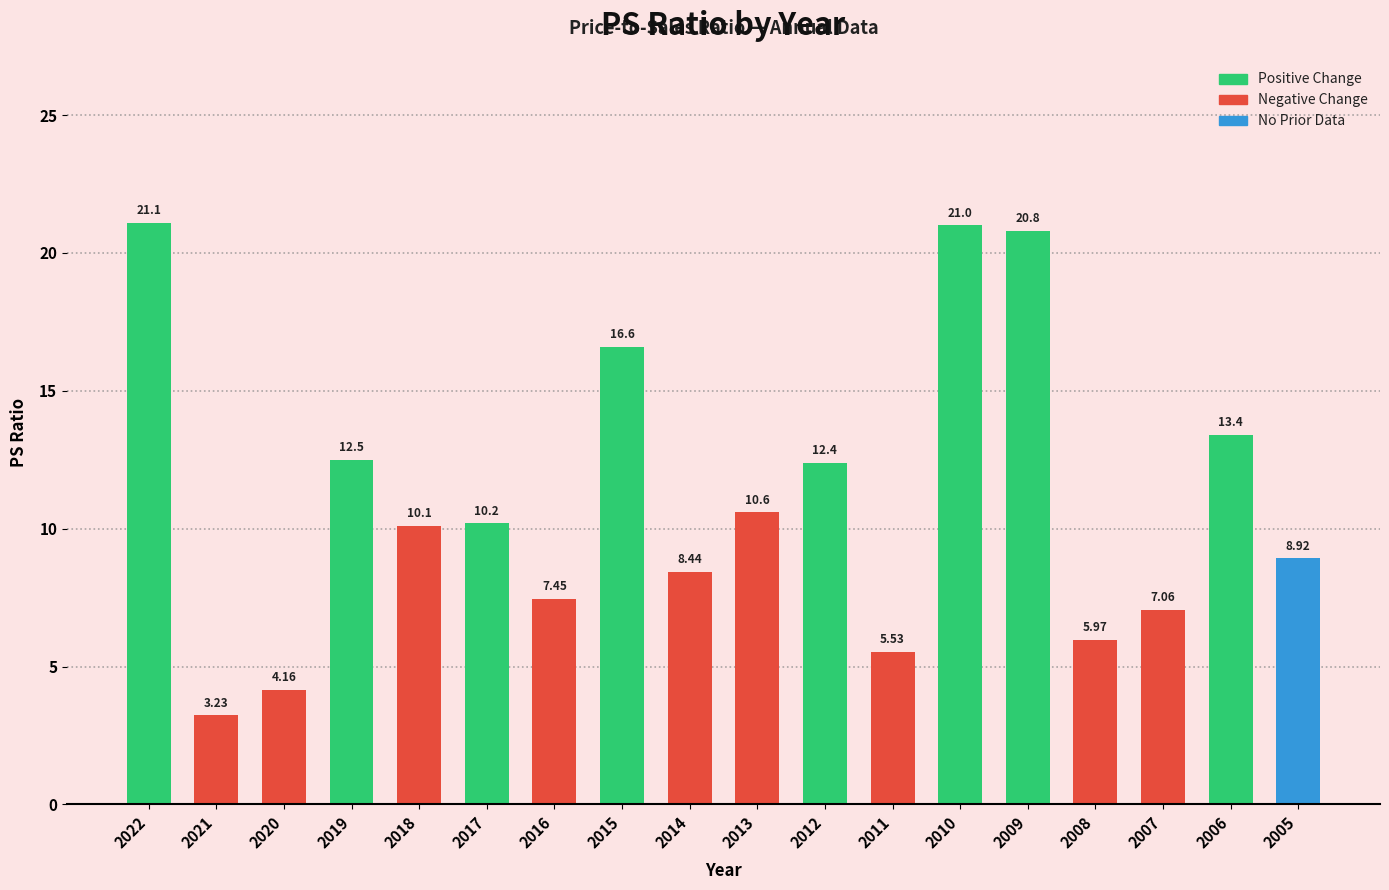

What is the change in value from 2021 to 2008?

+2.7